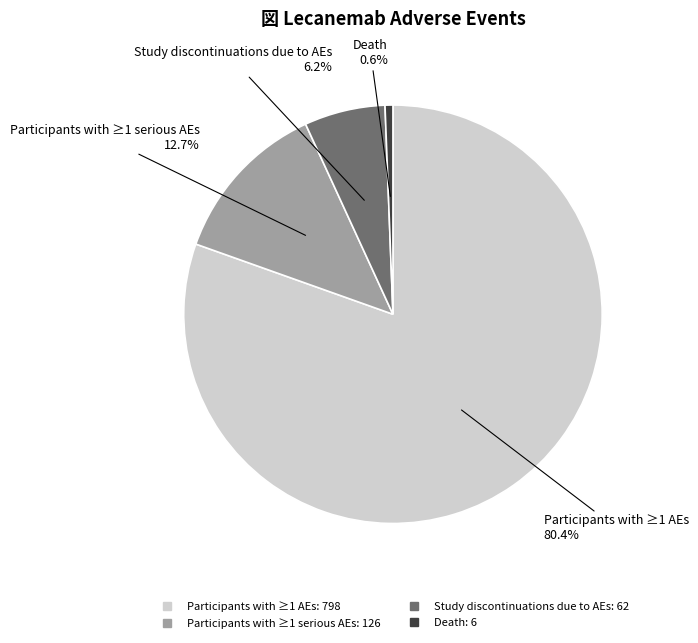

To the nearest percent, what portion does Participants with ≥1 AEs represent?

80%